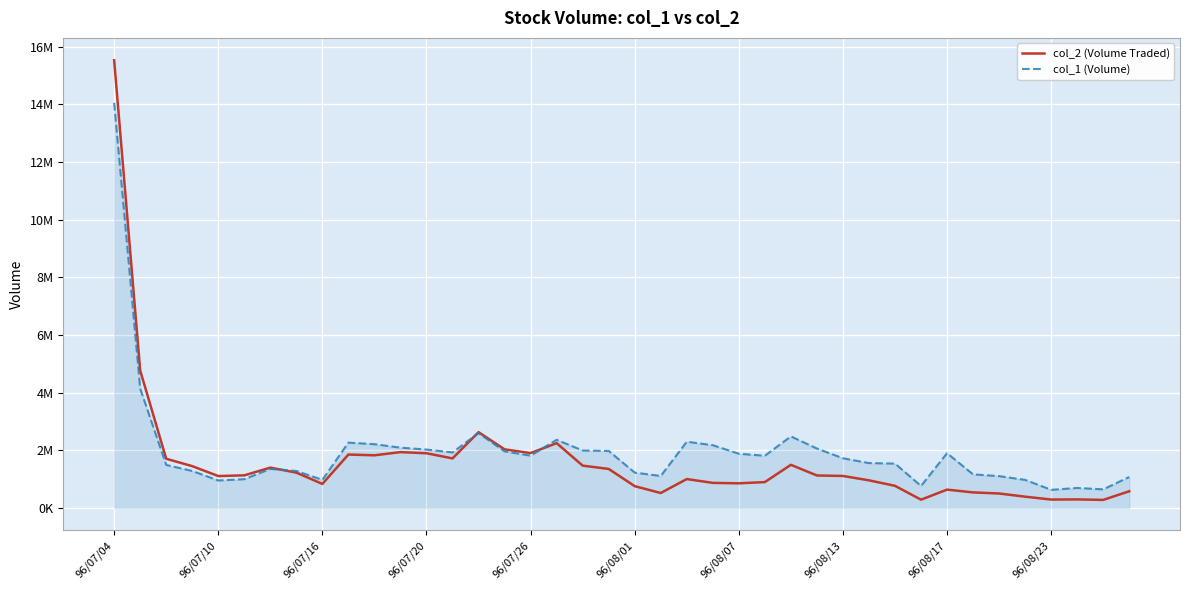

List the series in order of their peak value, highest first.

col_2 (Volume Traded), col_1 (Volume)